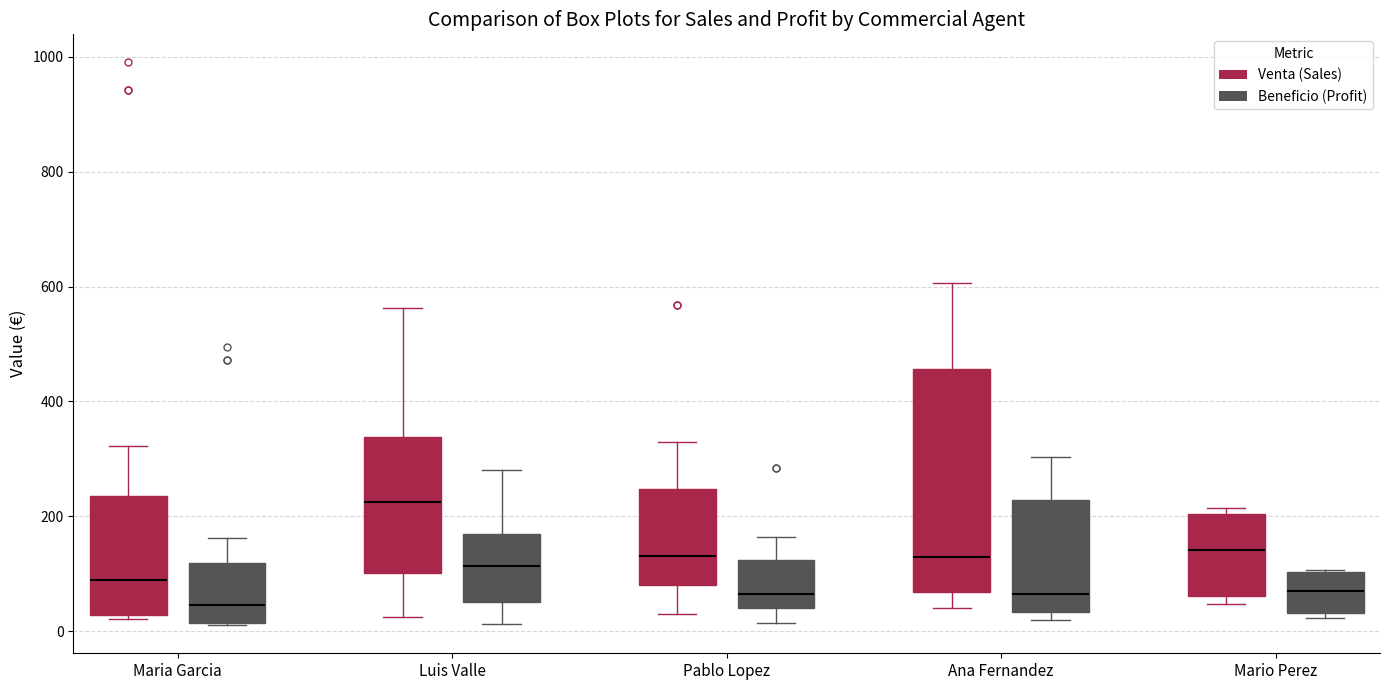

Which box's median line is the highest?

Luis Valle (Venta (Sales))